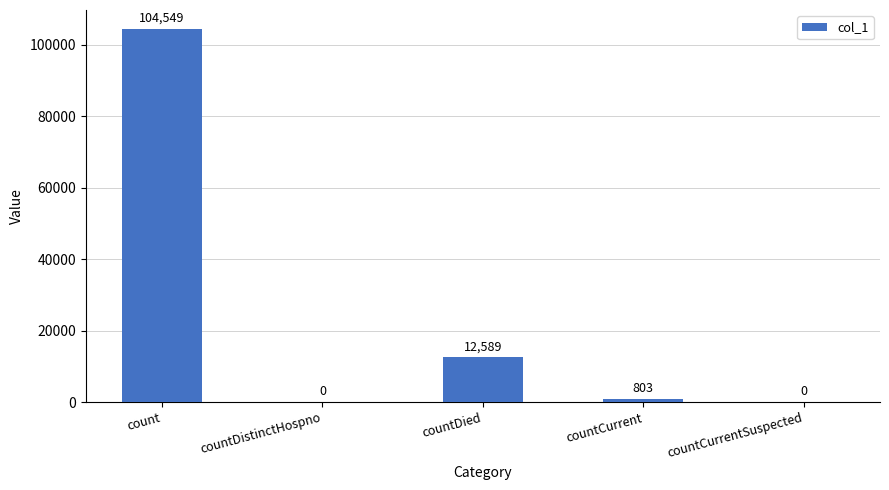

What is the average value?

23588